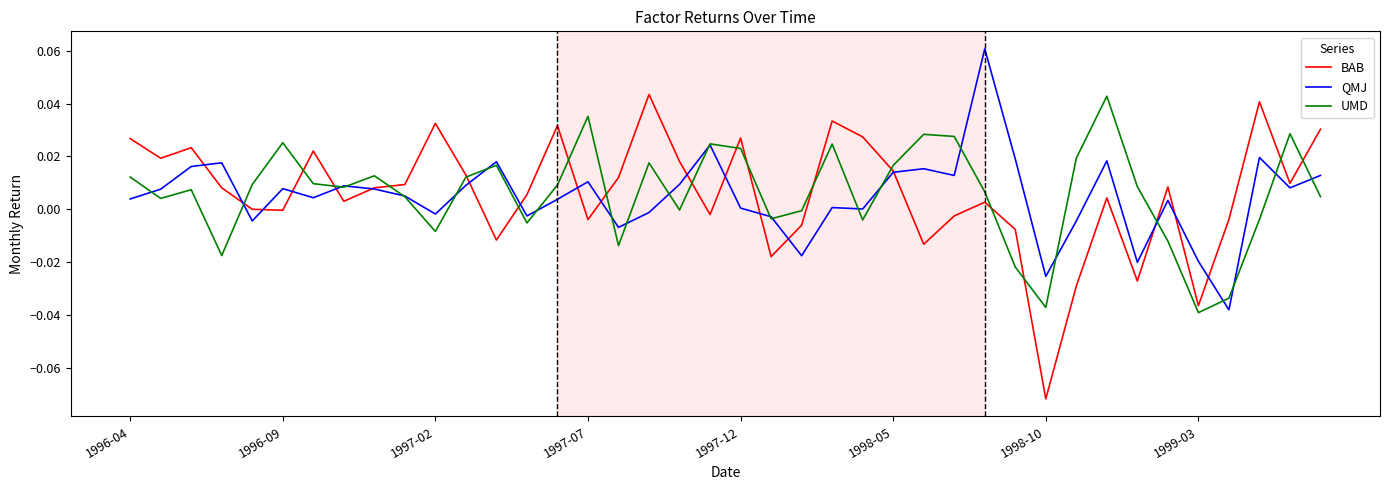

How many series are shown in this chart?

3